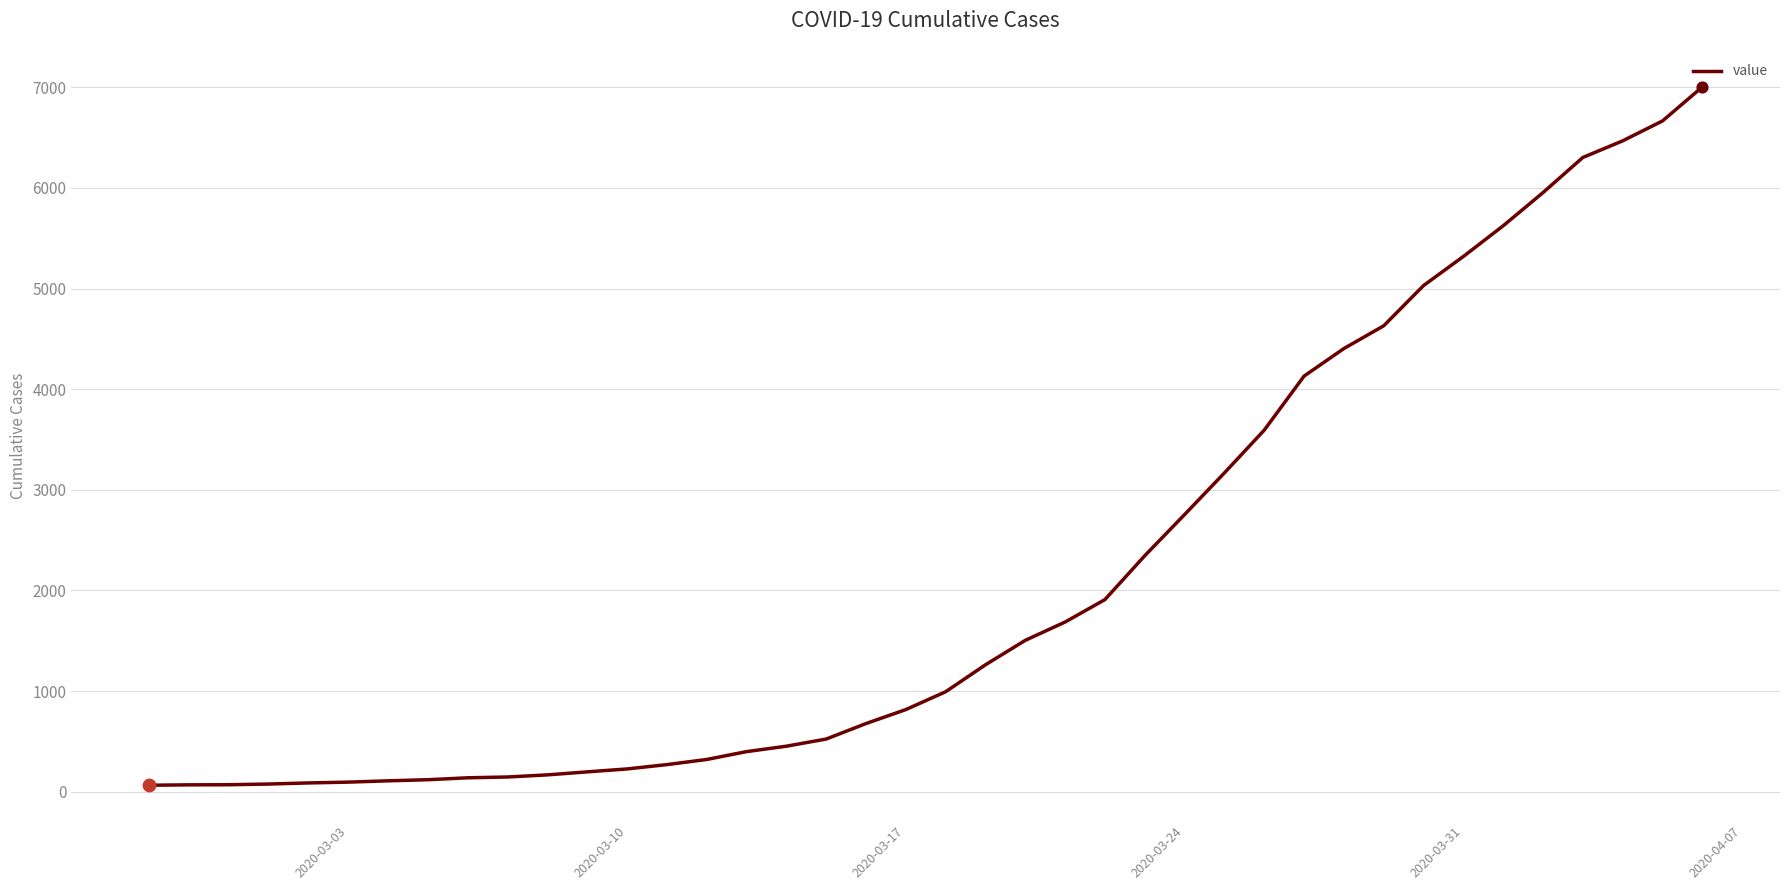

What is the greatest value displayed?

7004